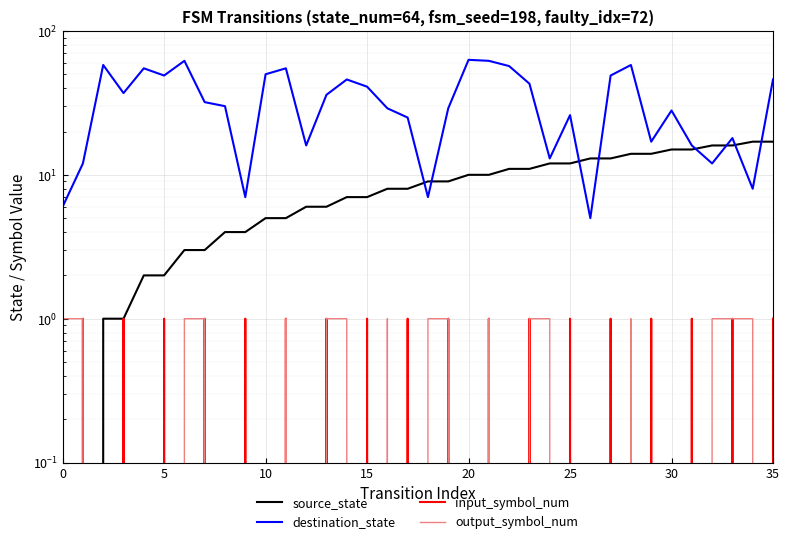

Which has a higher value, 35 or 33?

35